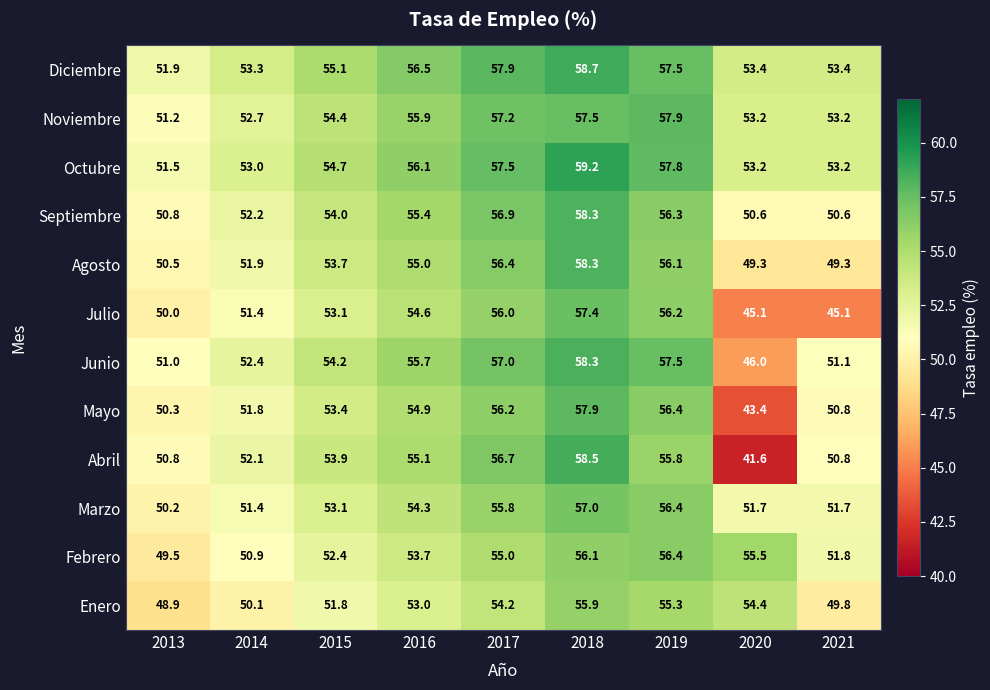

What is the average value of the Febrero series?

53.5